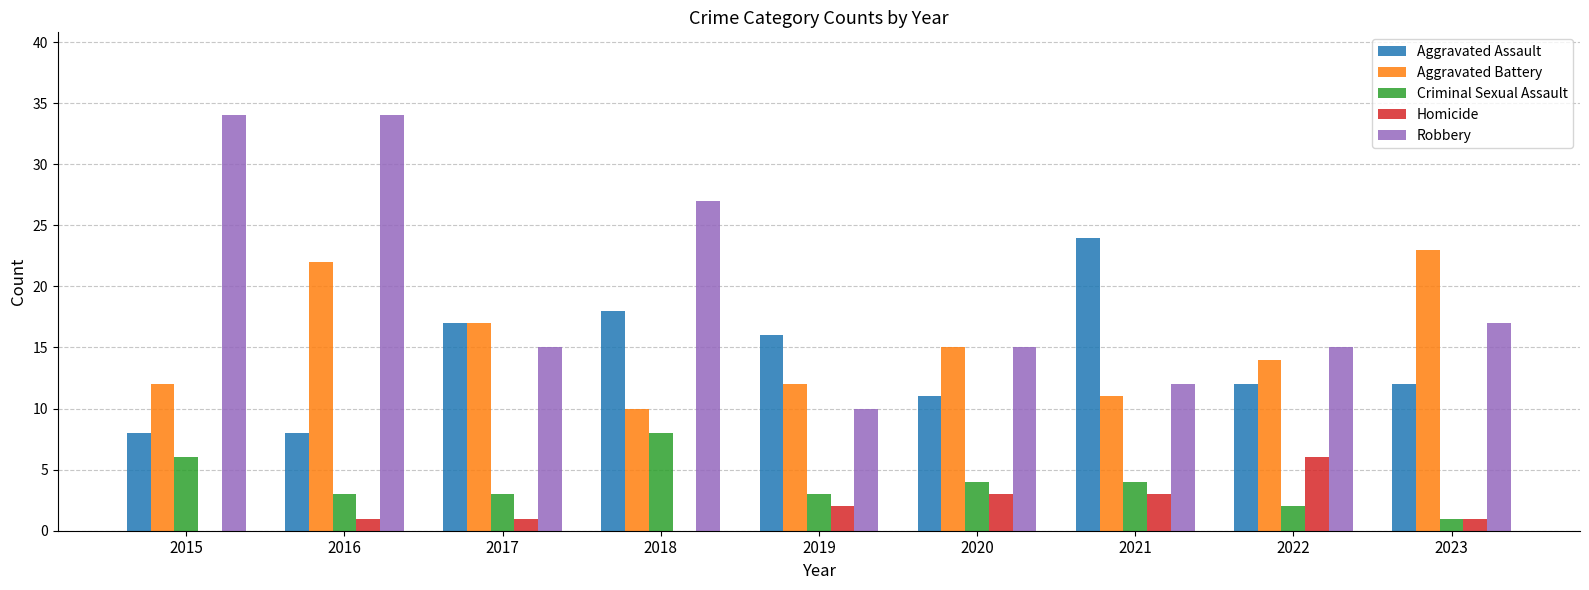

How many data points does each series have?

9